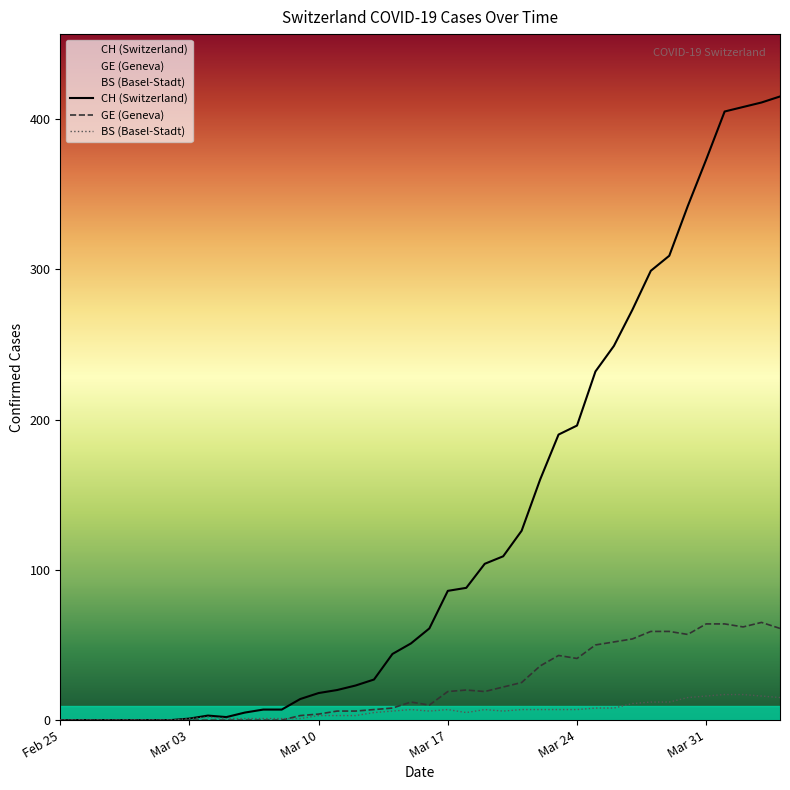

Which series has the largest total across all categories?

CH (Switzerland)